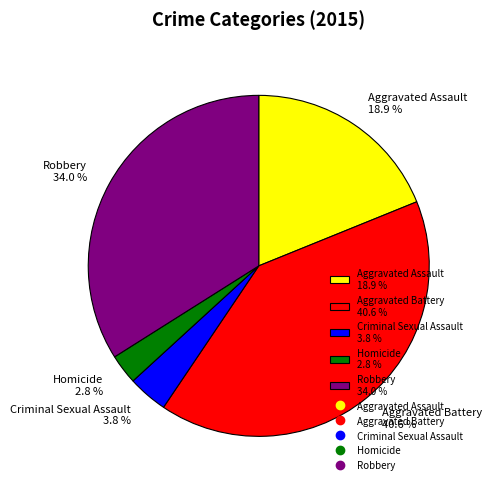

Which slice is the smallest?

Homicide